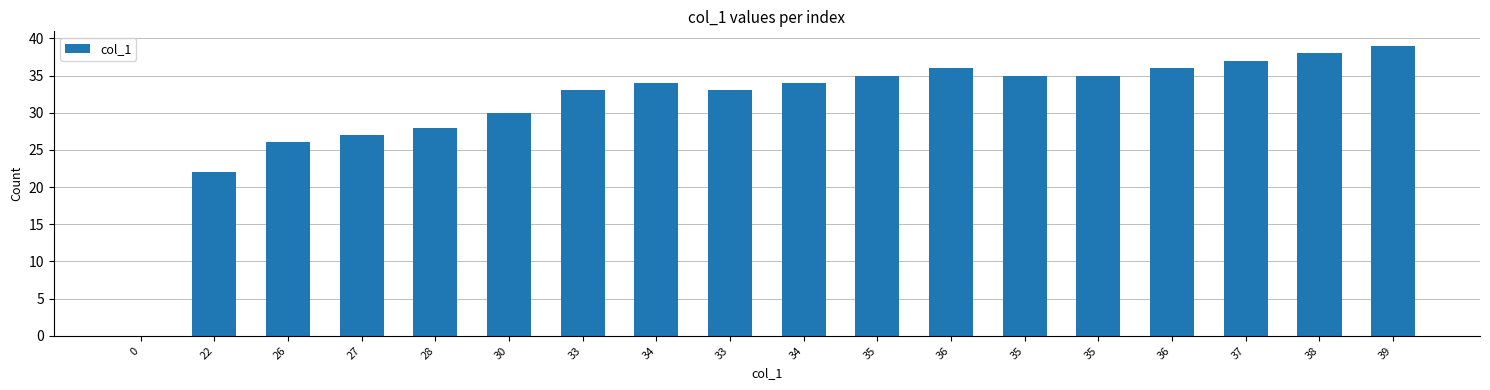

How many positive values are there?

17